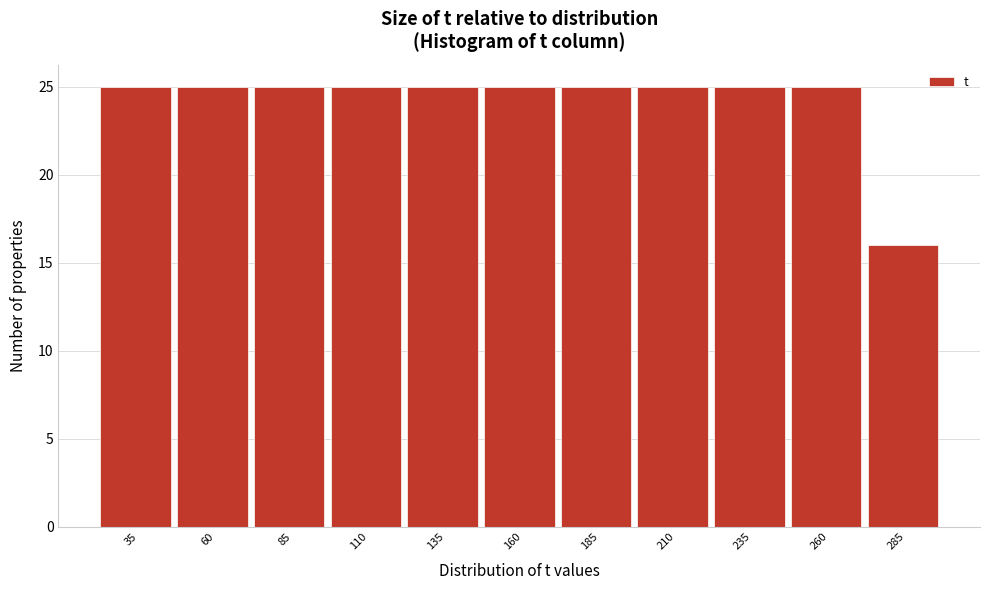

Reading left to right, transcribe all the data shown in this chart.

35=25	60=25	85=25	110=25	135=25	160=25	185=25	210=25	235=25	260=25	285=16